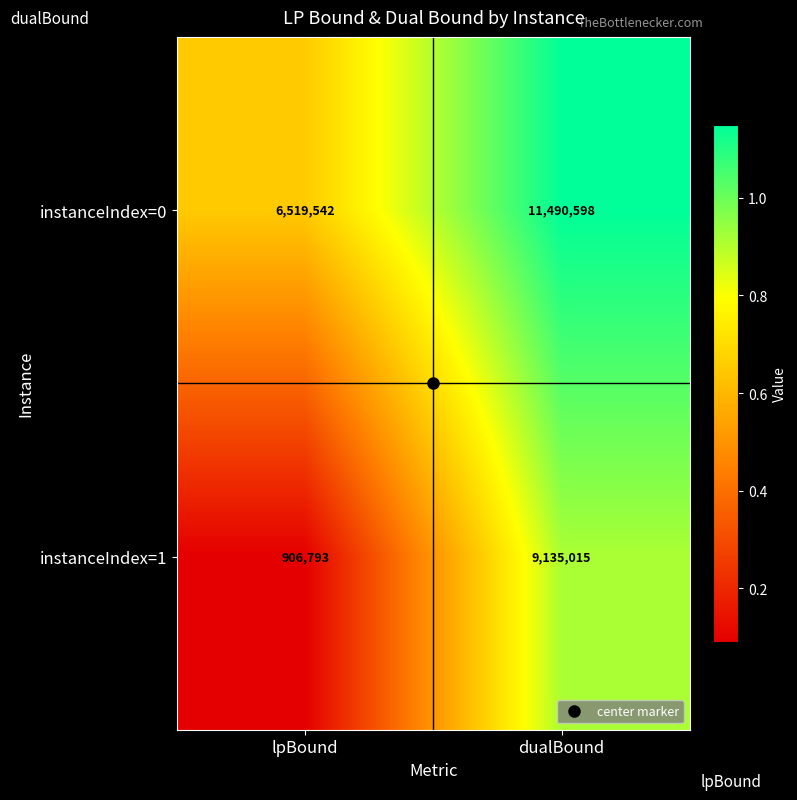

Rank the series by their average value, from highest to lowest.

instanceIndex=0, instanceIndex=1